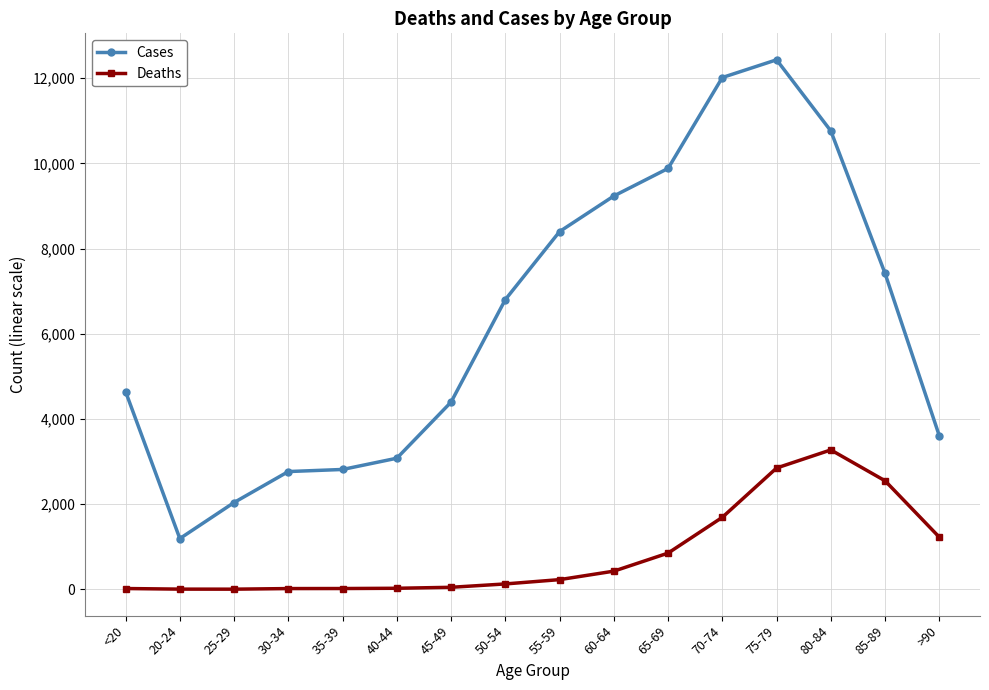

True or false: Cases and Deaths intersect in this chart.

False